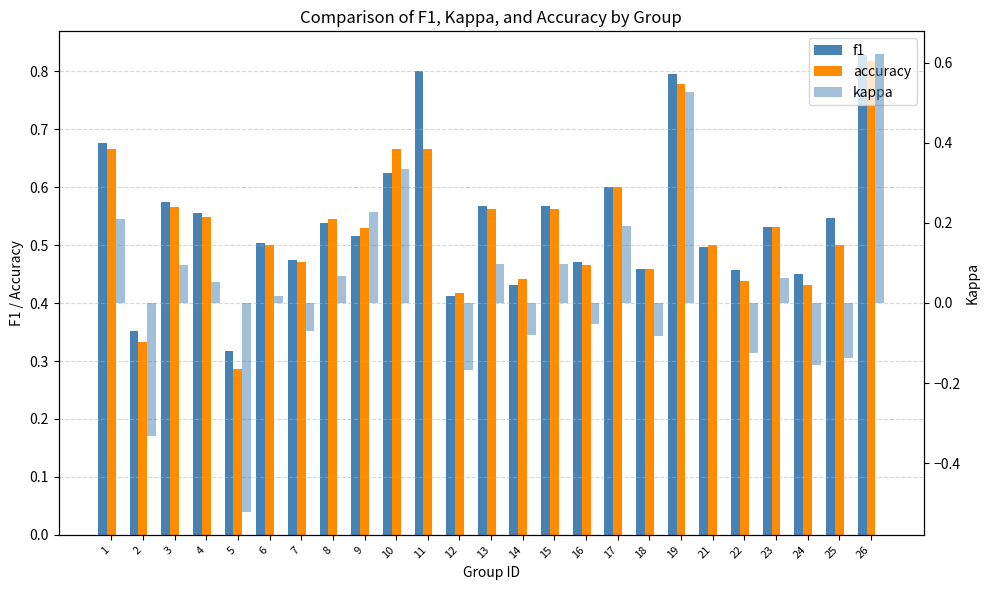

What are all the series names shown in the legend?

f1, accuracy, kappa